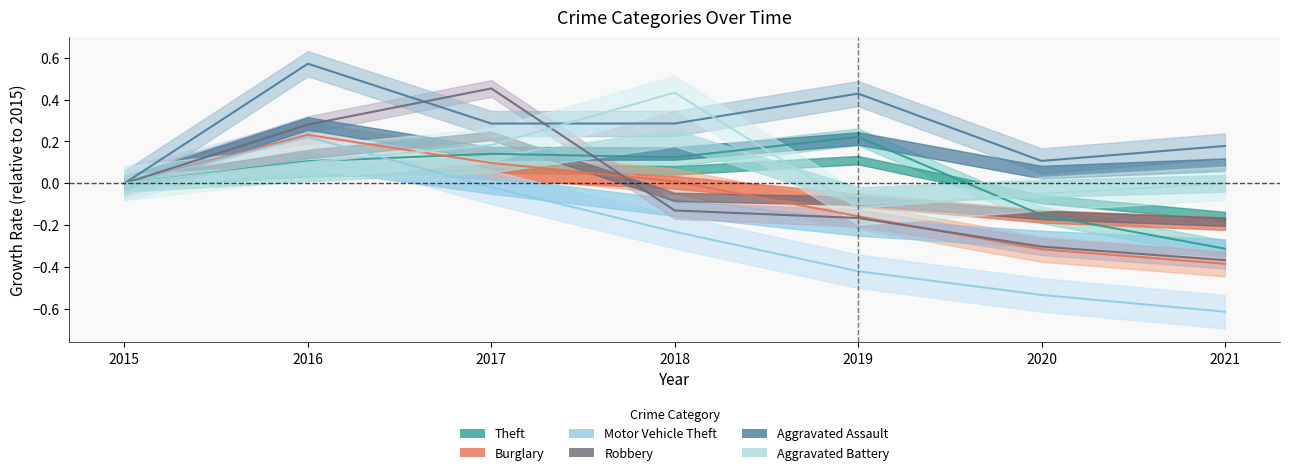

What is the minimum value shown in the chart?

-0.6